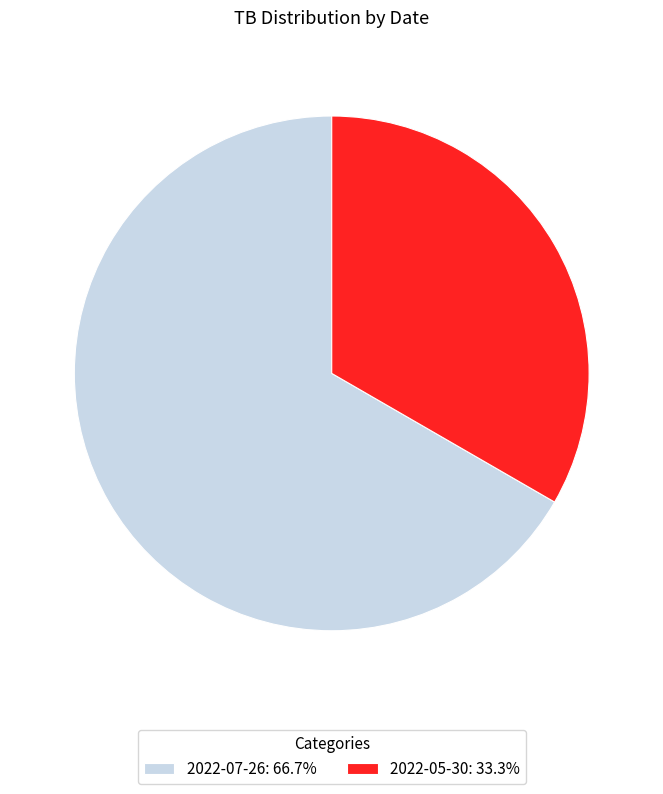

How many segments does this pie chart have?

2